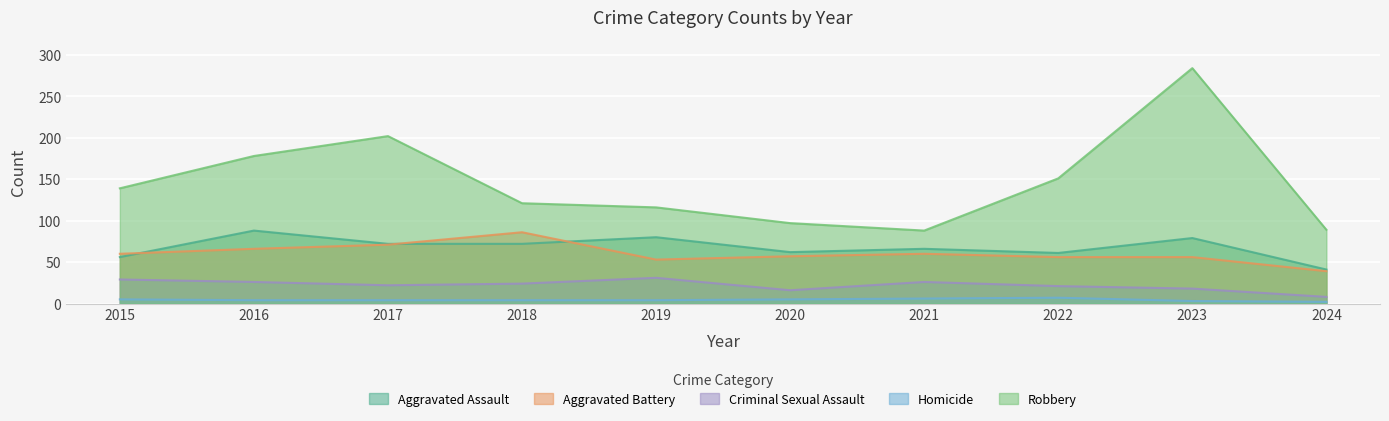

How many values in the Aggravated Assault series are below 72?

5